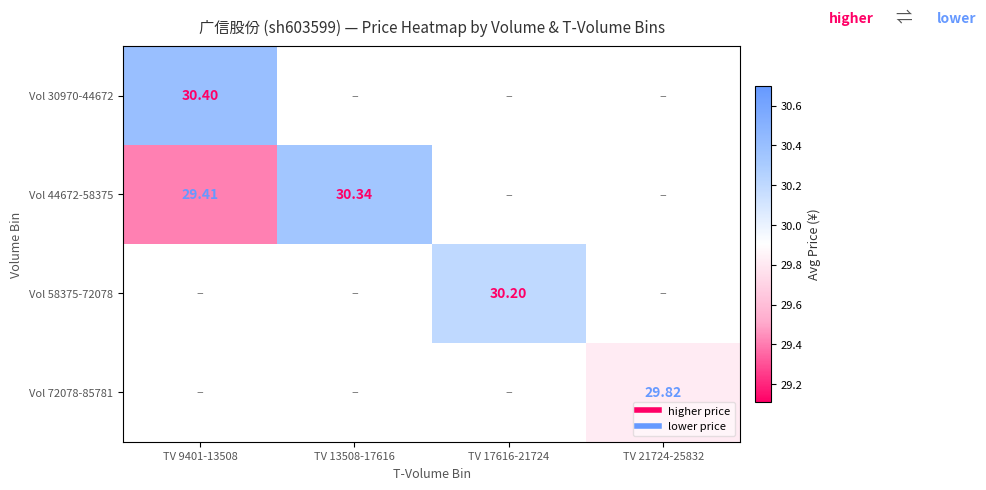

Where is Vol 30970-44672 nearest to the value 30?

TV 9401-13508